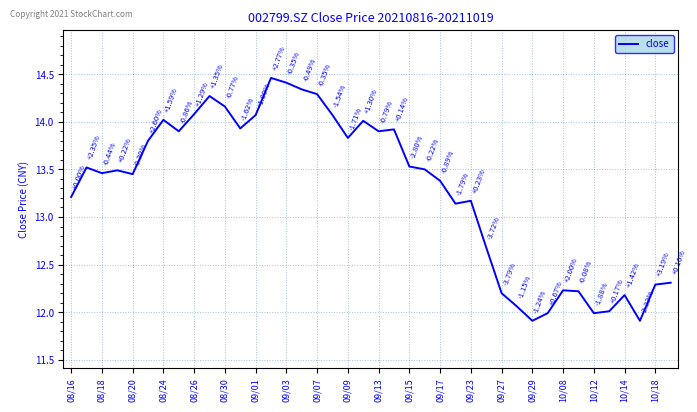

What is the average value?

13.3